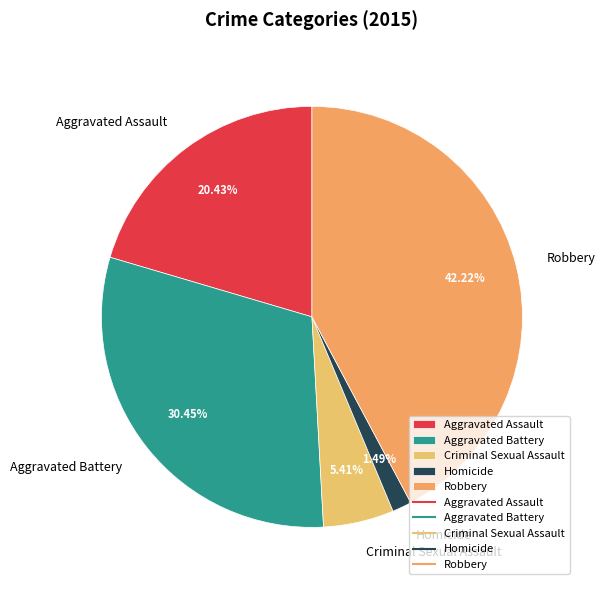

How many slices are in this pie chart?

5